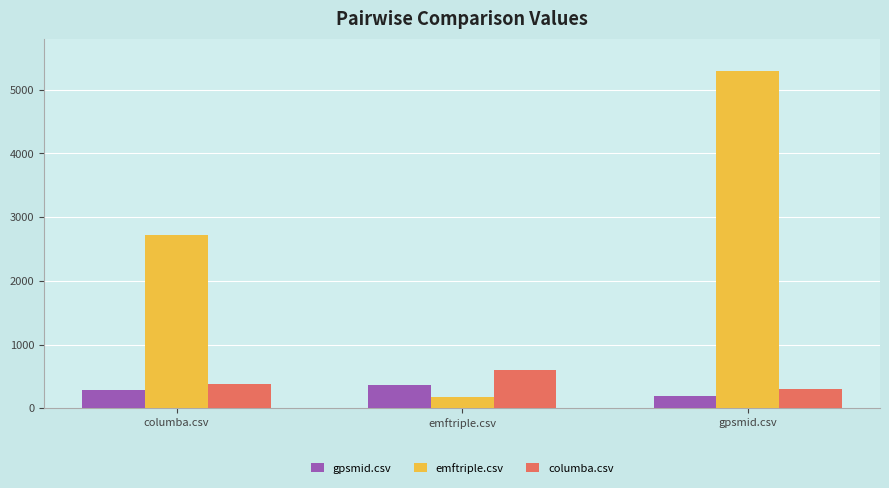

Reading right to left, what are all the values shown in this chart?

gpsmid.csv: 193.0	364.0	289.5
emftriple.csv: 5301.0	174.0	2717.0
columba.csv: 297.0	608.5	388.5